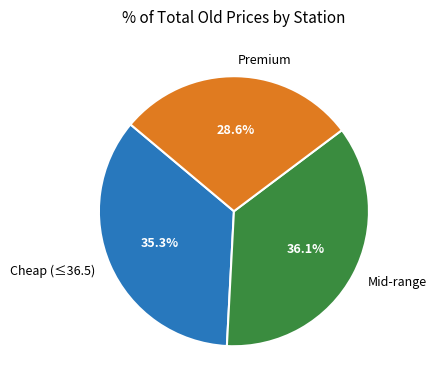

Which slice is the smallest?

Premium